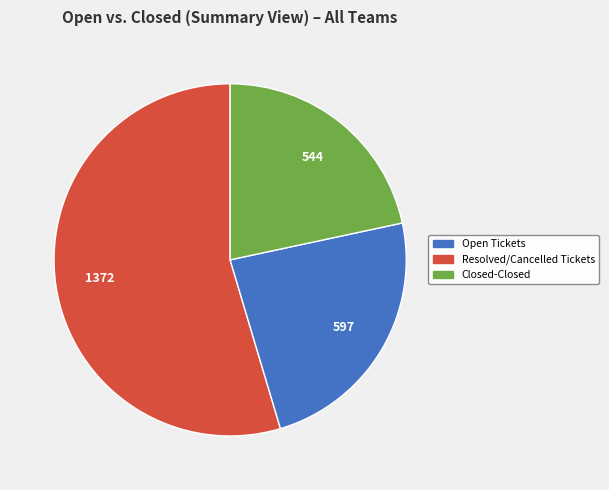

Is there a majority slice in this chart?

Yes